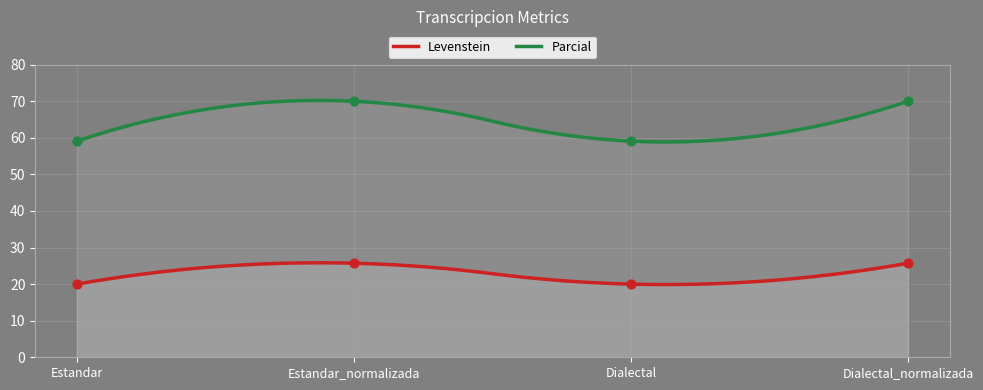

Which series has the largest total across all categories?

Parcial